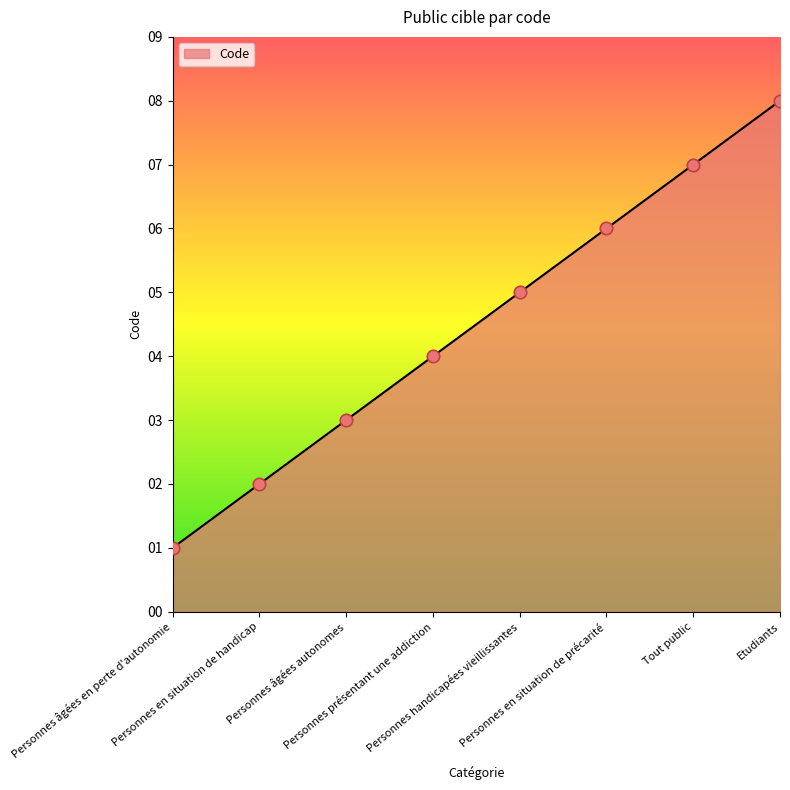

What is the change in value from Personnes âgées en perte d'autonomie to Personnes en situation de précarité?

+5